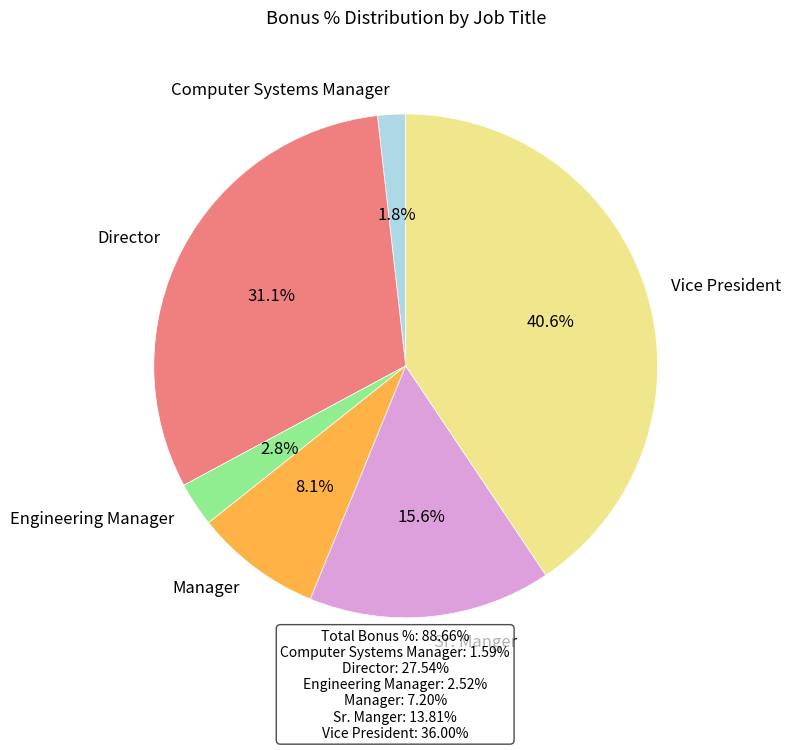

Between Manager and Computer Systems Manager, which is larger?

Manager